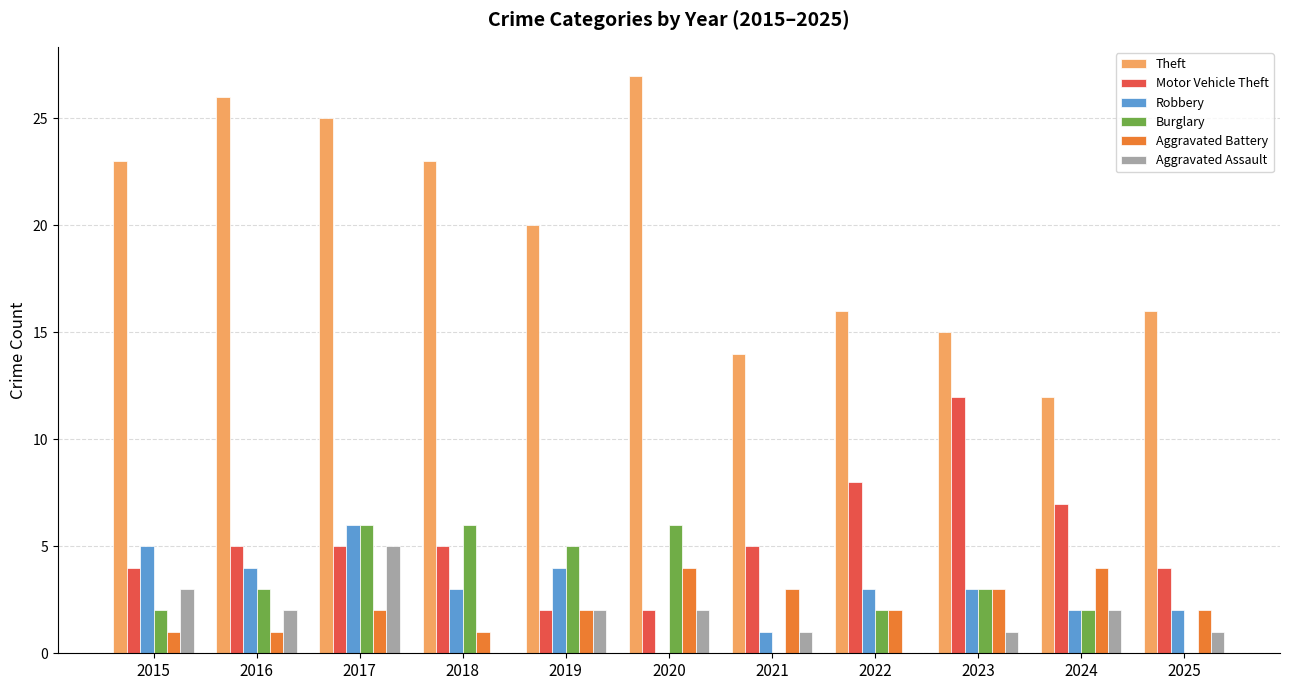

Reading left to right, list all the values displayed in this chart.

Theft: 2015=23	2016=26	2017=25	2018=23	2019=20	2020=27	2021=14	2022=16	2023=15	2024=12	2025=16
Motor Vehicle Theft: 2015=4	2016=5	2017=5	2018=5	2019=2	2020=2	2021=5	2022=8	2023=12	2024=7	2025=4
Robbery: 2015=5	2016=4	2017=6	2018=3	2019=4	2020=0	2021=1	2022=3	2023=3	2024=2	2025=2
Burglary: 2015=2	2016=3	2017=6	2018=6	2019=5	2020=6	2021=0	2022=2	2023=3	2024=2	2025=0
Aggravated Battery: 2015=1	2016=1	2017=2	2018=1	2019=2	2020=4	2021=3	2022=2	2023=3	2024=4	2025=2
Aggravated Assault: 2015=3	2016=2	2017=5	2018=0	2019=2	2020=2	2021=1	2022=0	2023=1	2024=2	2025=1